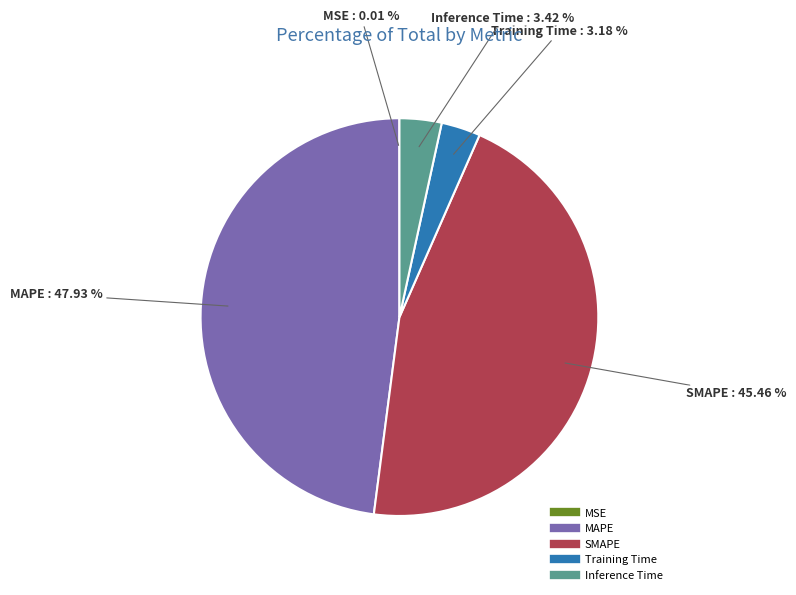

Which has a higher value, SMAPE or MAPE?

MAPE